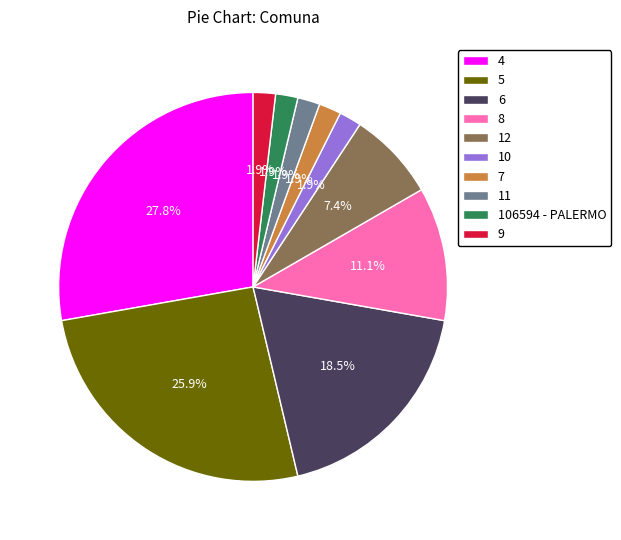

What percentage is the 9 slice, to the nearest percent?

2%